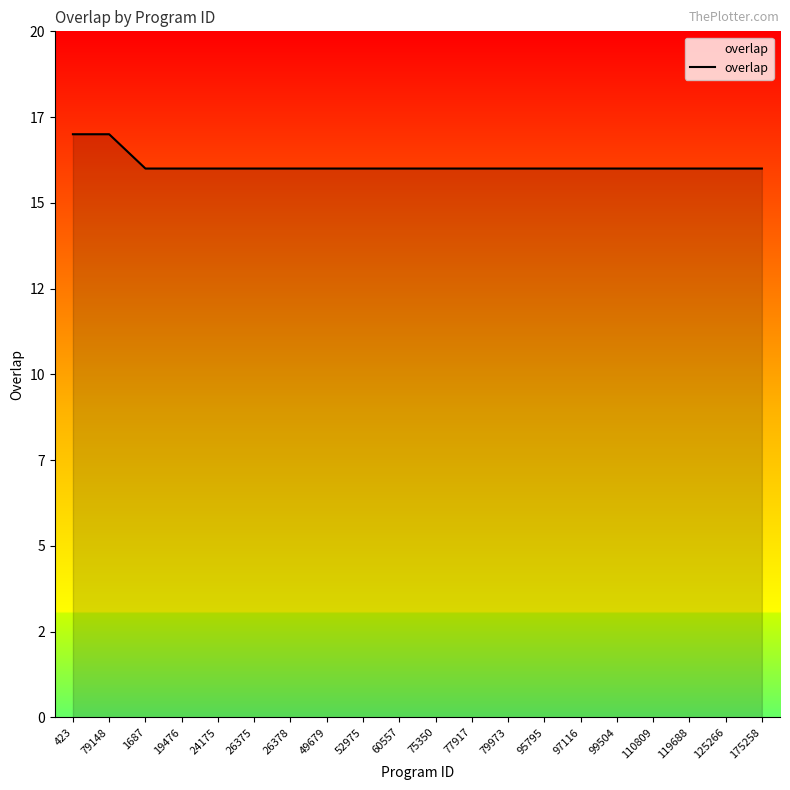

Which has a higher value, 49679 or 175258?

49679